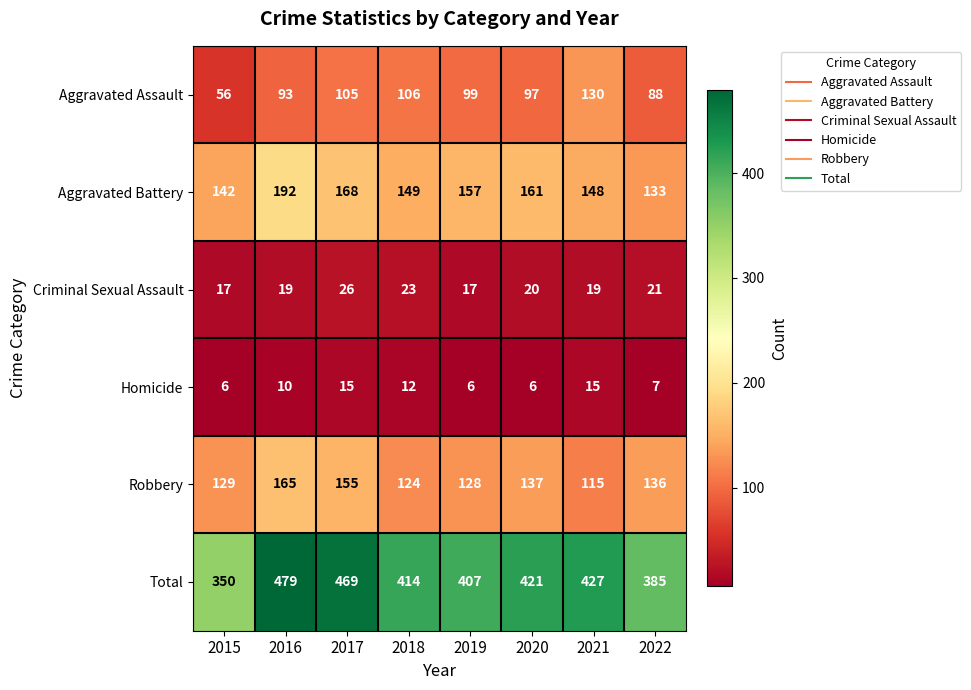

Which series has the largest total across all categories?

Total